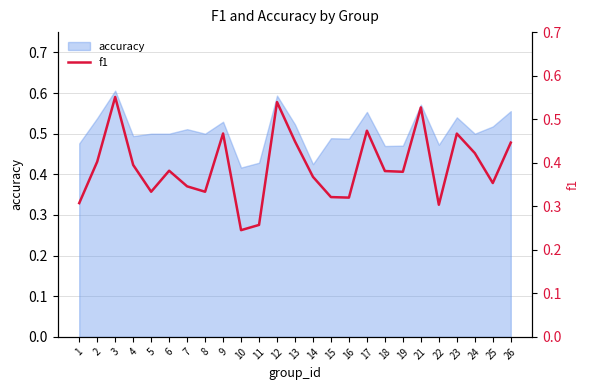

What is the minimum value shown in the chart?

0.2